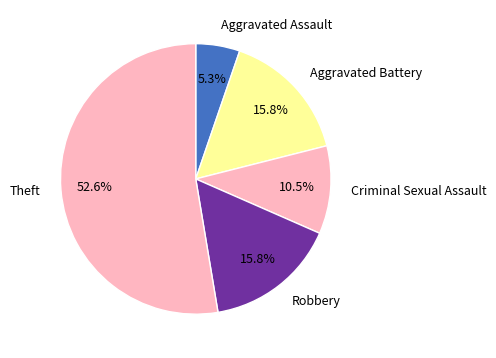

Which has a higher value, Robbery or Aggravated Assault?

Robbery